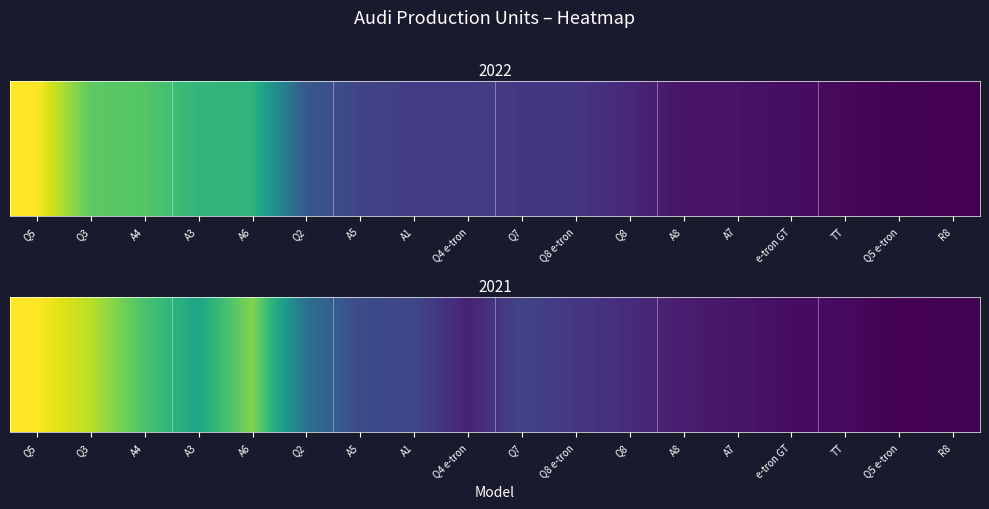

True or false: the data shows 163893 at Q2.

False